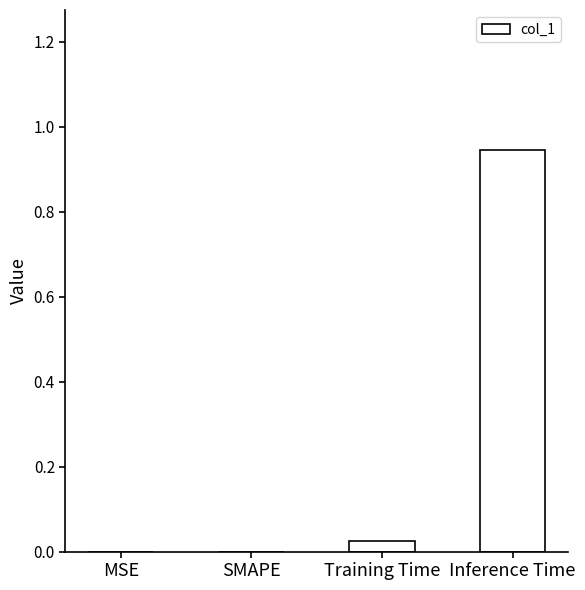

Which label corresponds to the largest value in the chart?

Inference Time